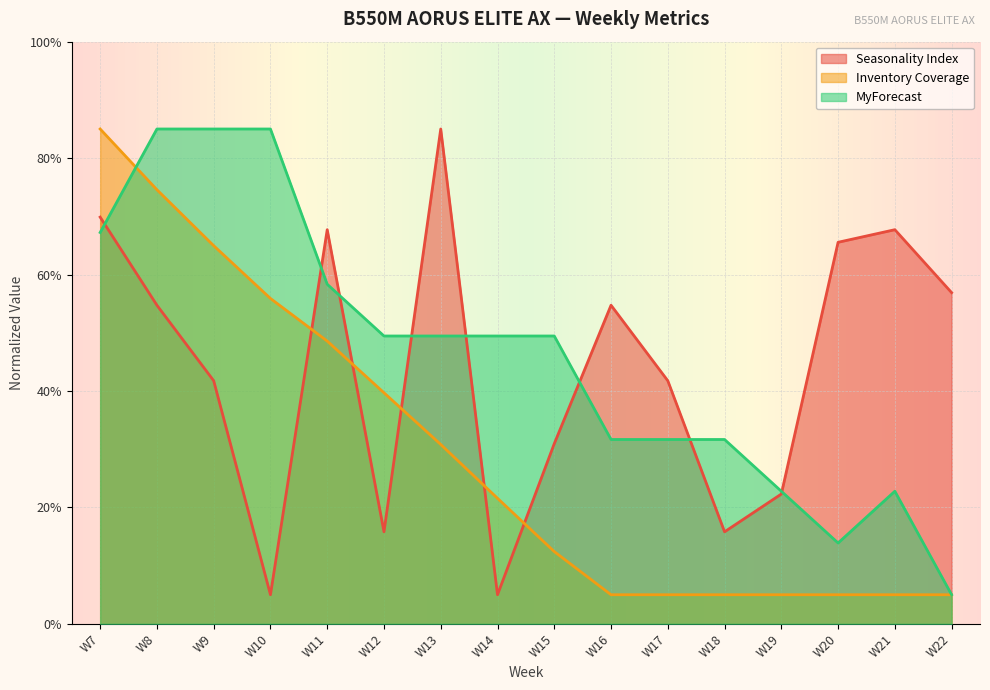

How many lines are shown in the chart?

3